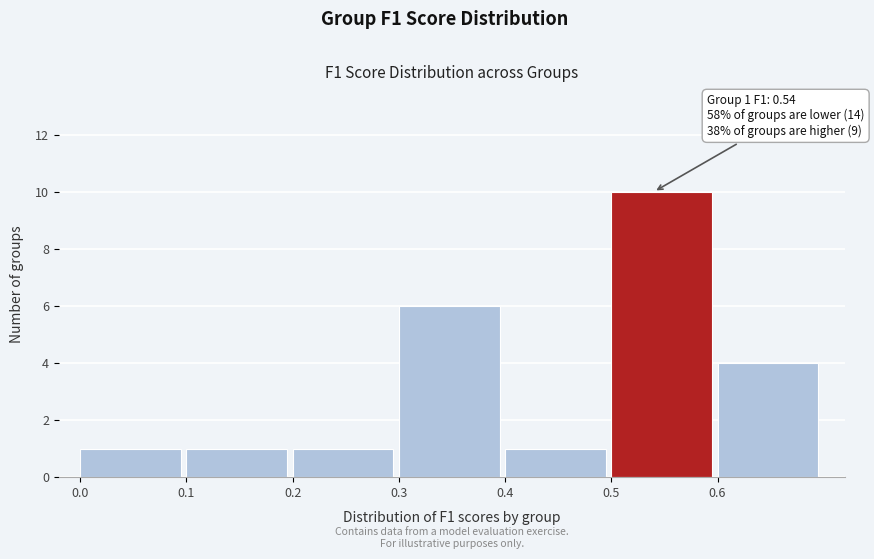

Which range on the x-axis has the tallest bar?

0.5 to 0.6